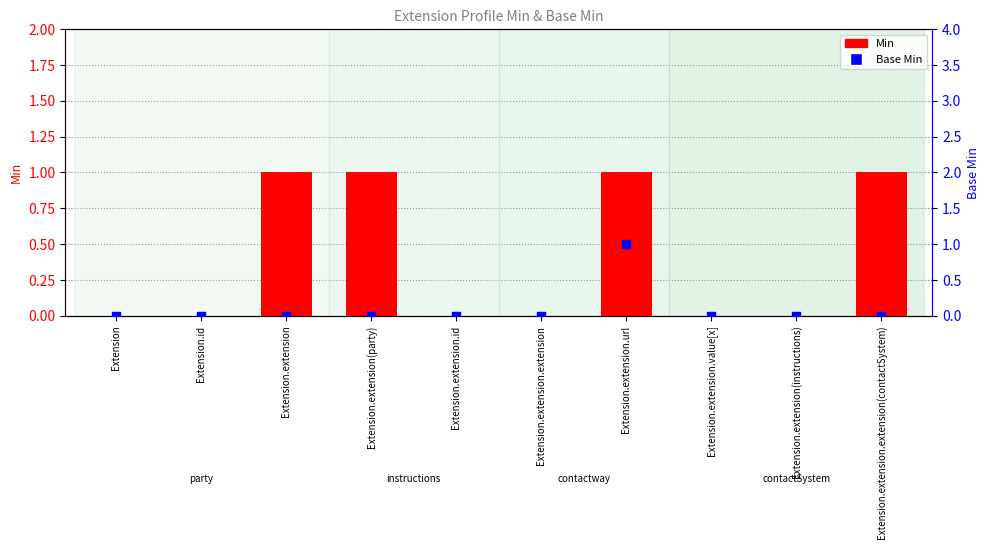

What are all the series names shown in the legend?

Min, Base Min